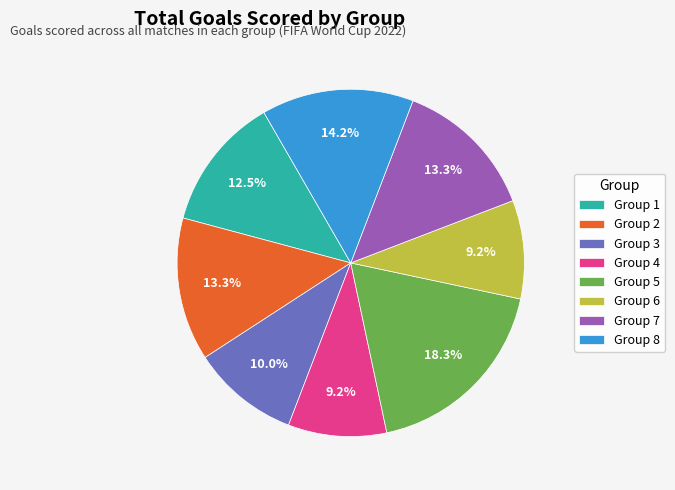

Does Group 8 represent more than half of the total?

No